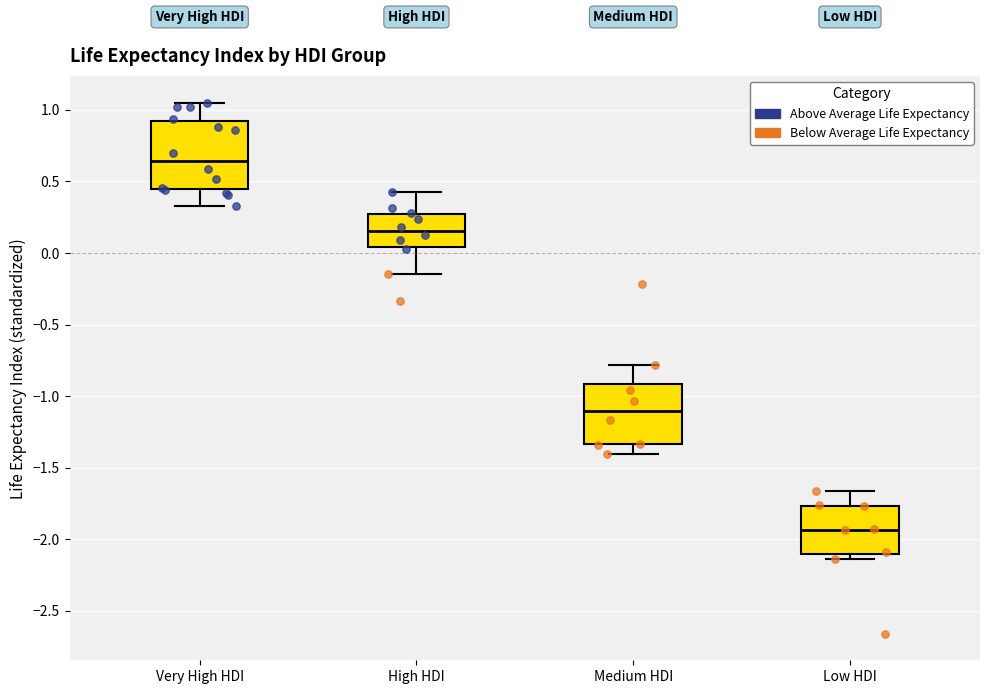

Which box has the highest median line?

Very High HDI